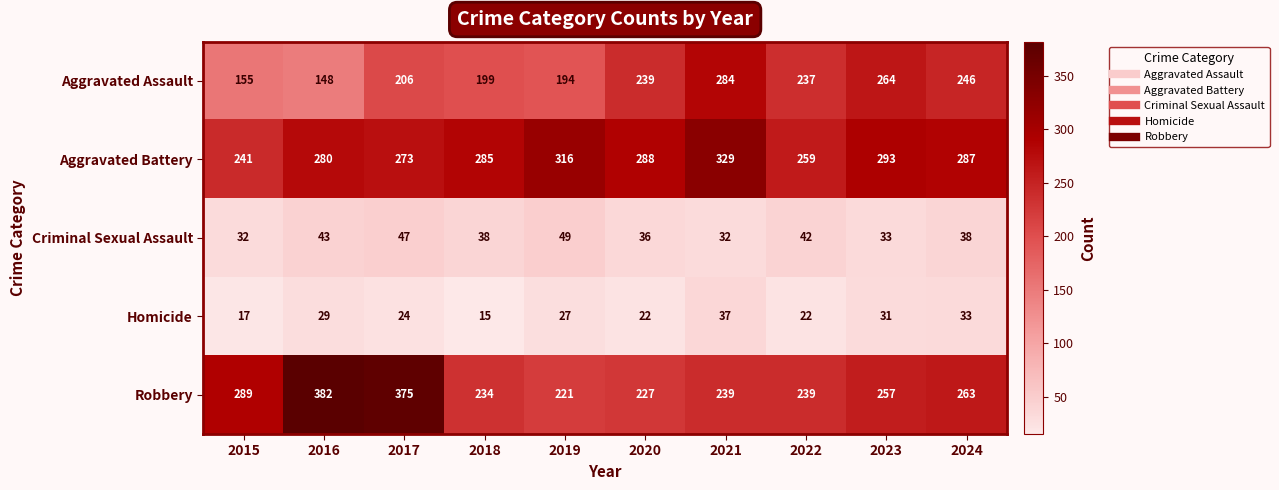

Is it true that Robbery equals 347 at 2023?

False